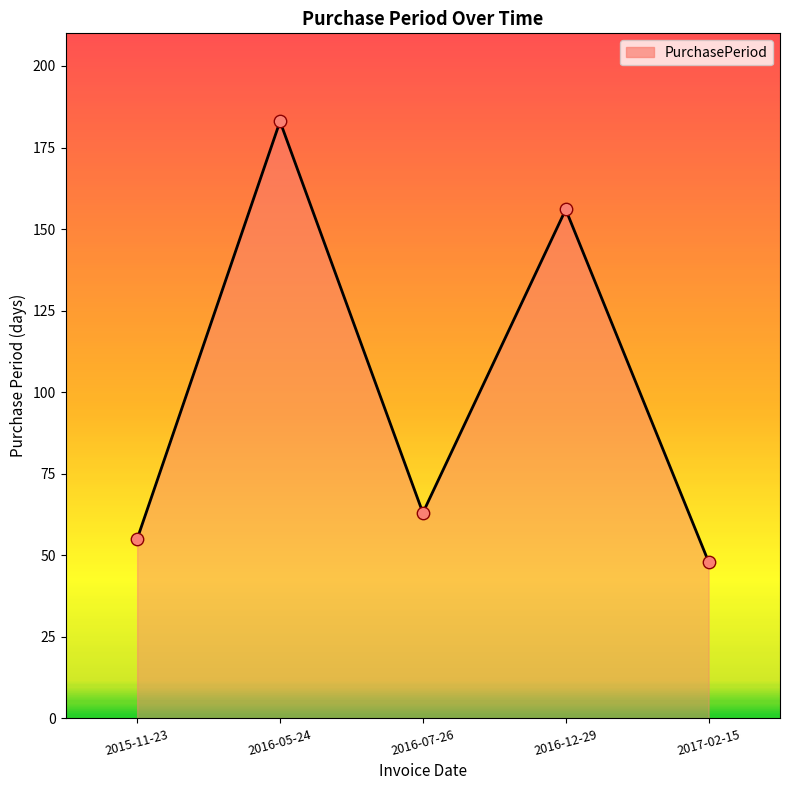

Which has a higher value, 2016-05-24 or 2017-02-15?

2016-05-24